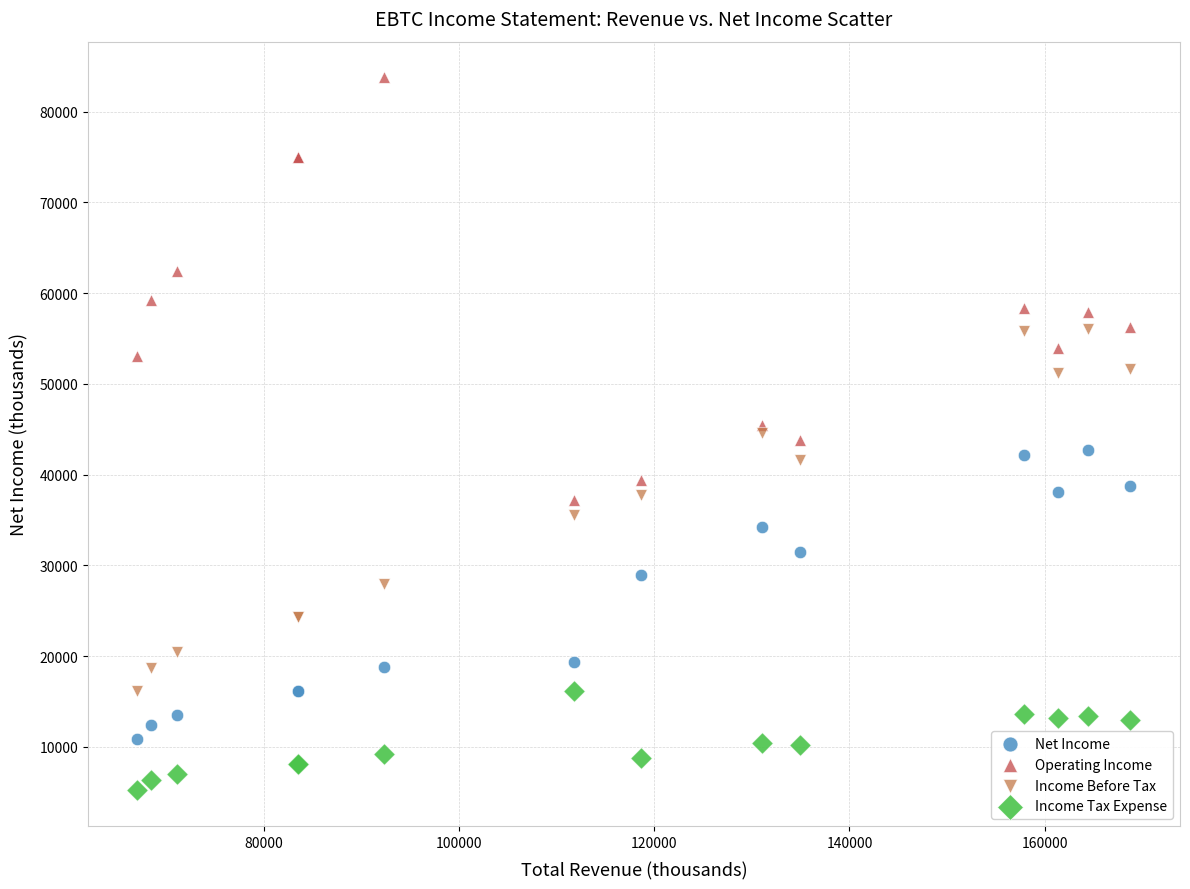

Which series reaches the minimum Y coordinate?

Income Tax Expense